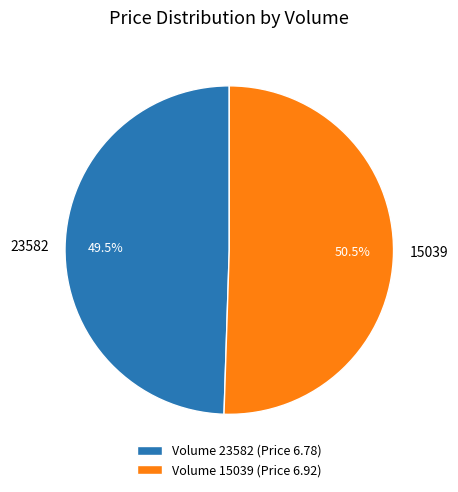

To the nearest percent, what is the average slice percentage?

50%